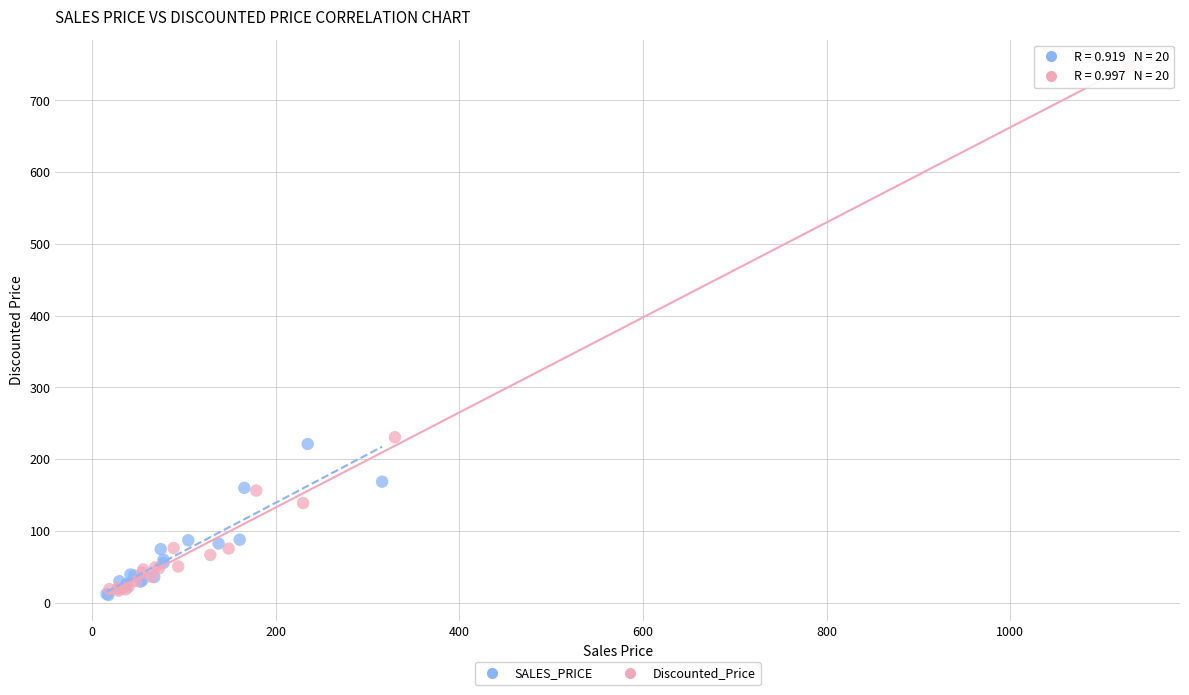

Which series reaches the maximum Y coordinate?

Discounted_Price